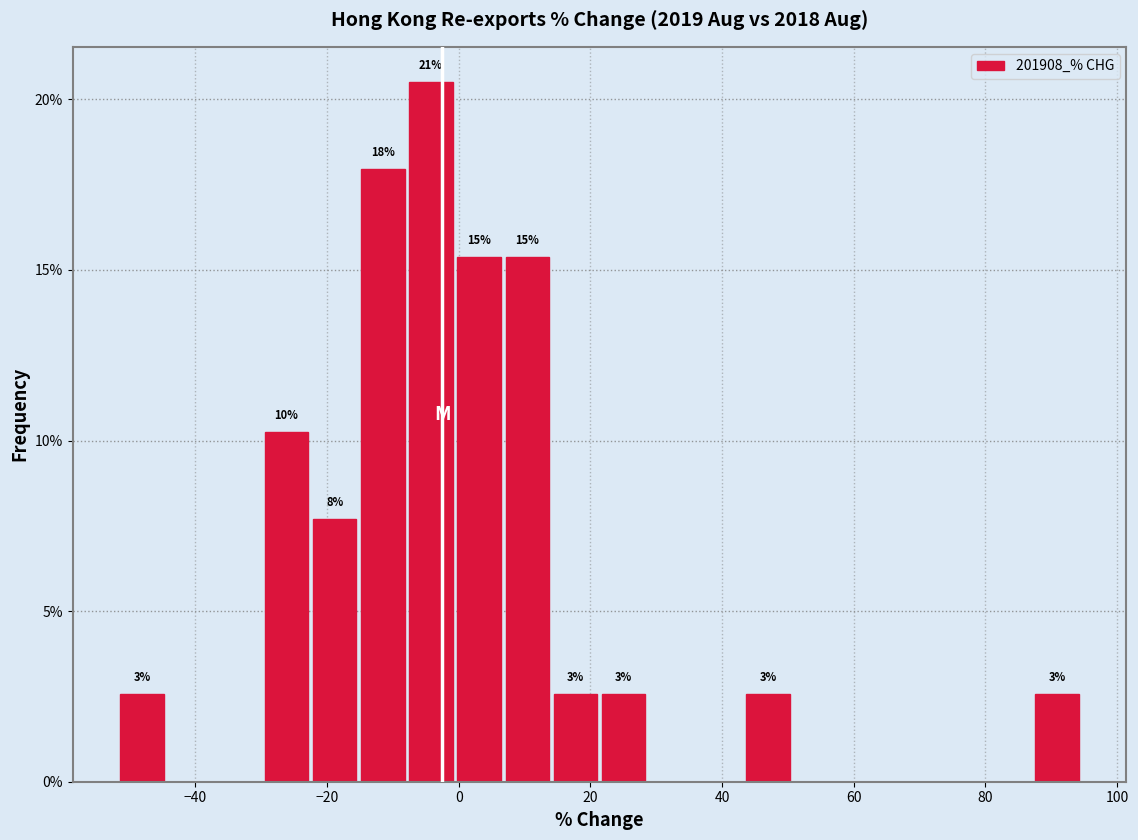

Around what value on the x-axis is the tallest bar? Give the approximate position of its centre, as read against the axis.

-4